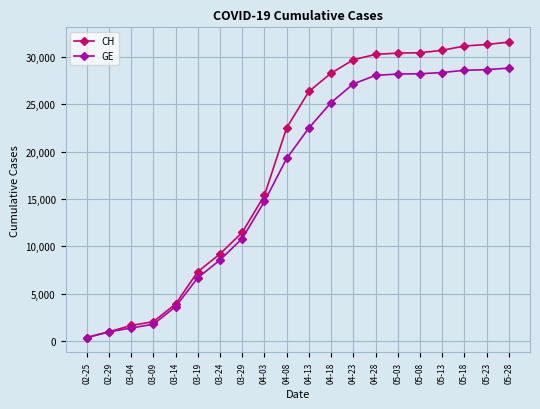

What is the maximum value for CH?

31544